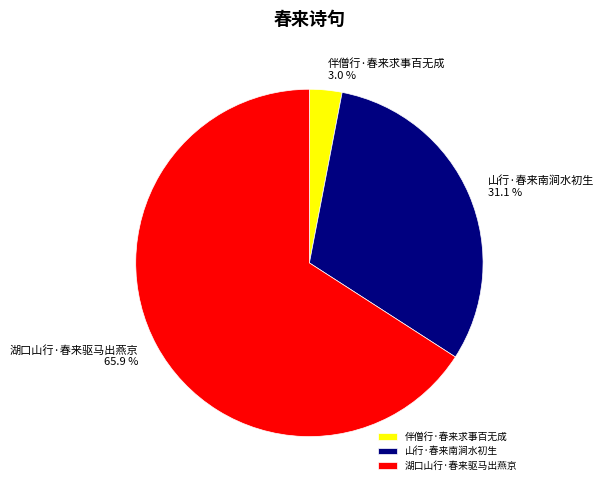

How many segments does this pie chart have?

3